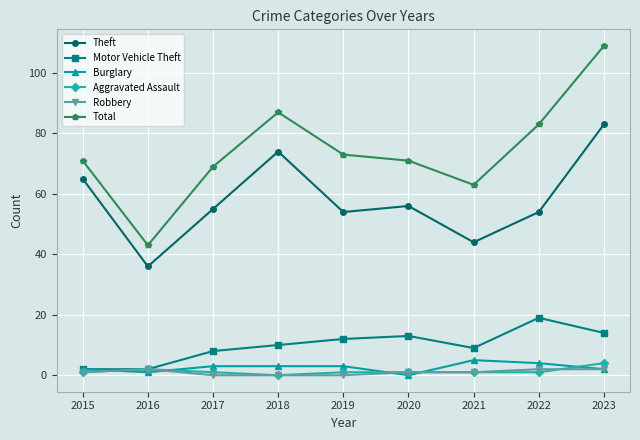

What are all the series names shown in the legend?

Theft, Motor Vehicle Theft, Burglary, Aggravated Assault, Robbery, Total